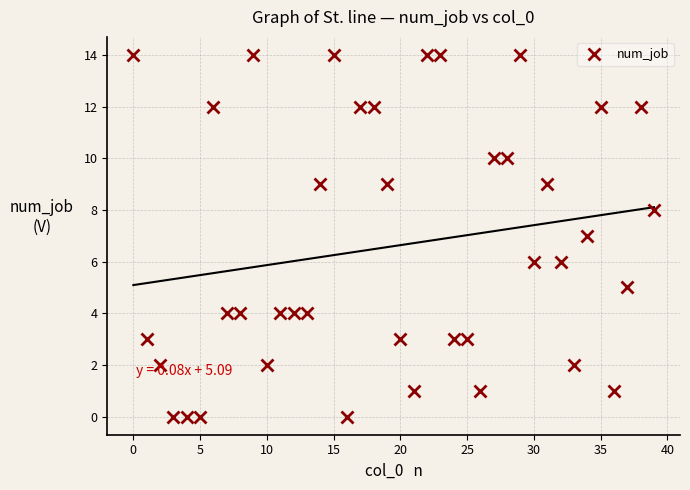

How many points are higher than both their immediate neighbors (excluding endpoints)?

7